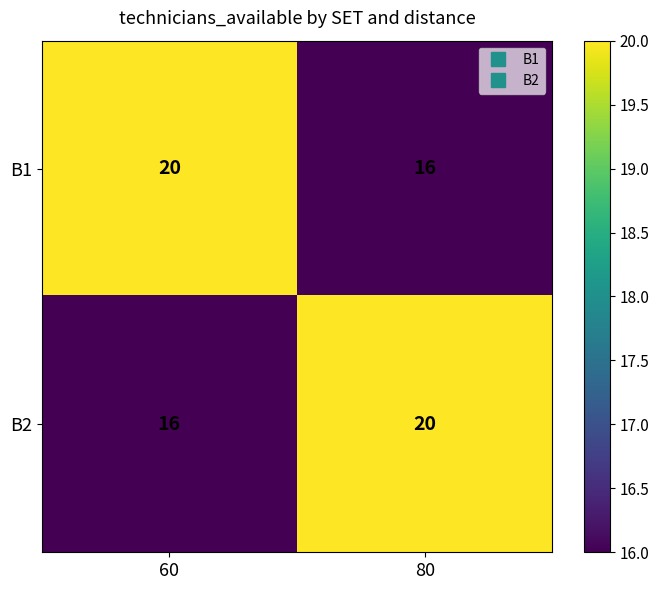

What is the spread (max minus min) of values at 60?

4